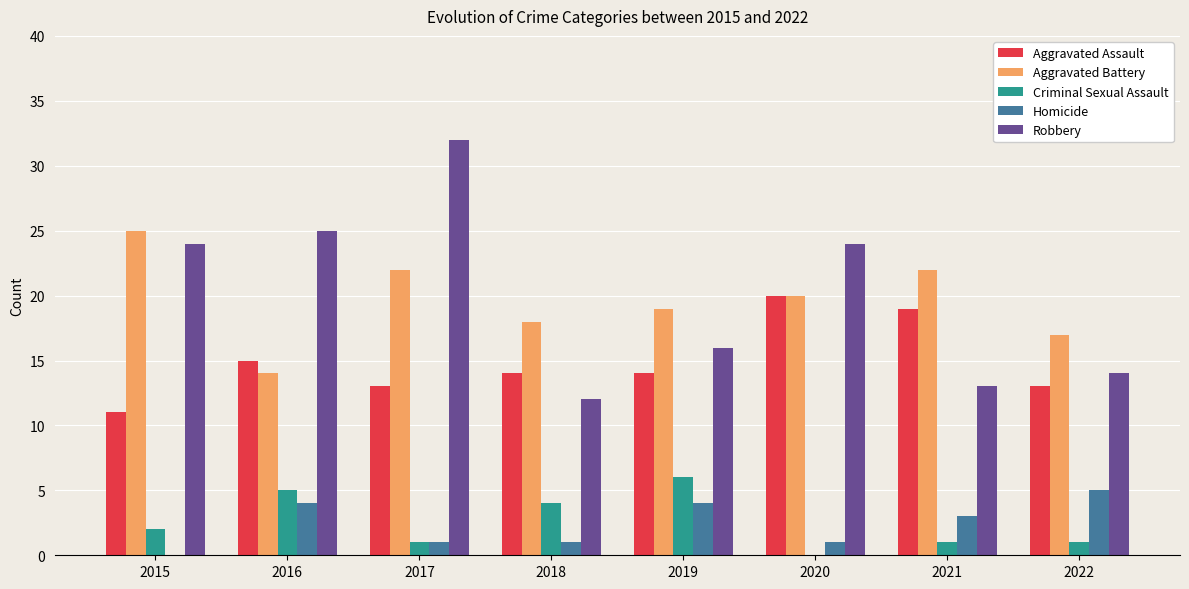

Which category has the highest value in the Robbery series?

2017